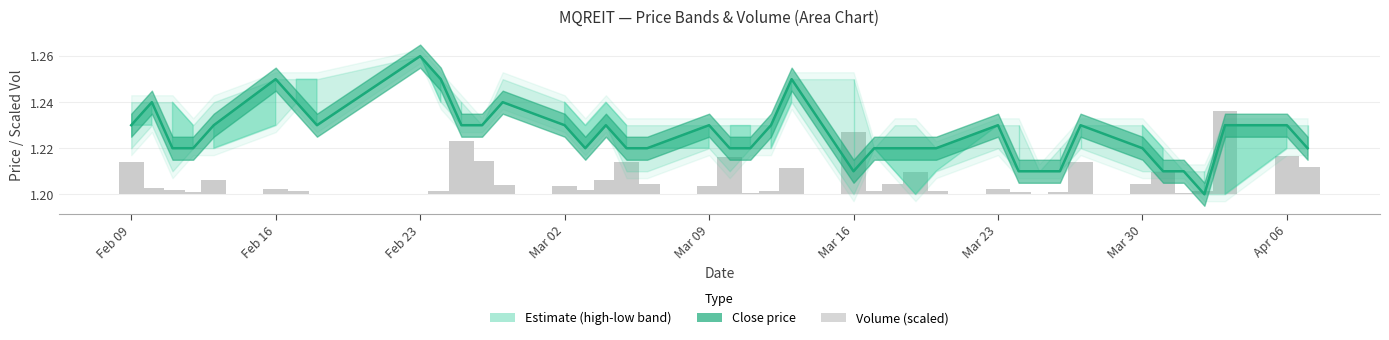

Reading right to left, list all the values displayed in this chart.

1.2	1.2	1.2	1.2	1.2	1.2	1.2	1.2	1.2	1.2	1.2	1.2	1.2	1.2	1.2	1.2	1.2	1.2	1.2	1.2	1.2	1.2	1.2	1.2	1.2	1.2	1.2	1.2	1.2	1.2	1.2	1.3	1.2	1.2	1.2	1.2	1.2	1.2	1.2	1.2